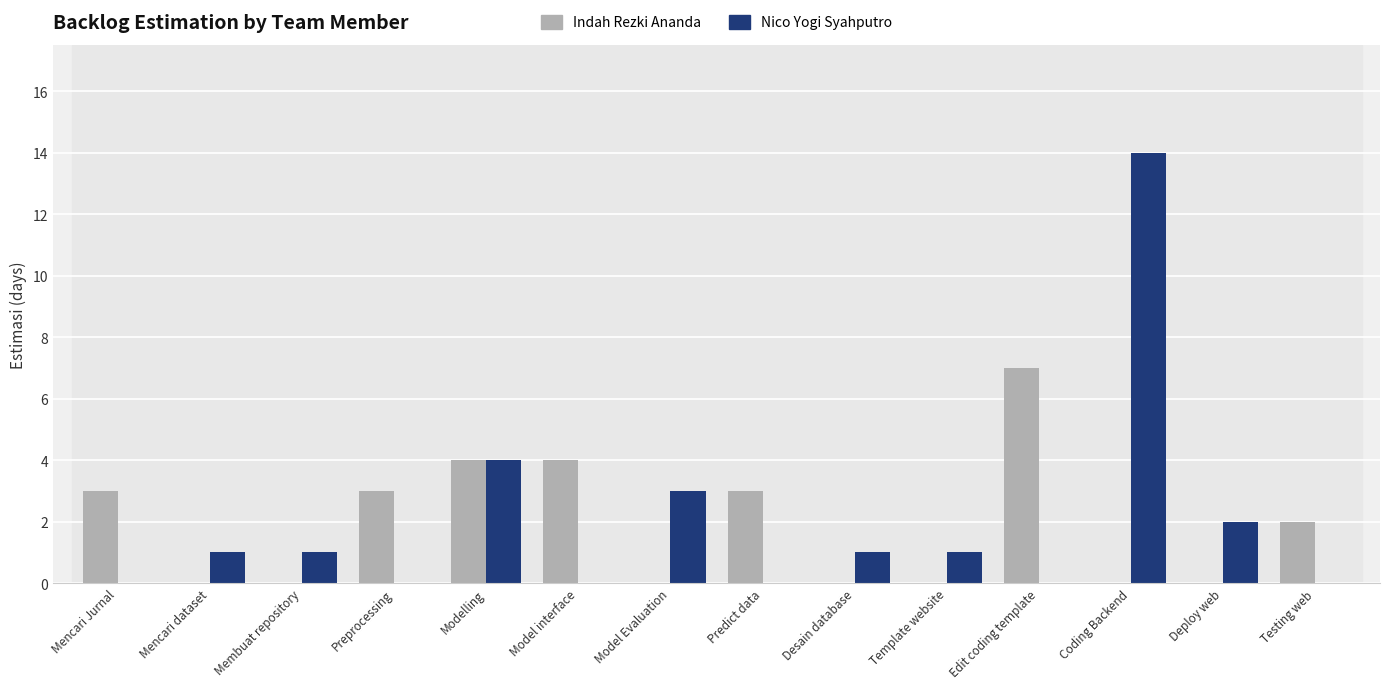

What are all the series names shown in the legend?

Indah Rezki Ananda, Nico Yogi Syahputro